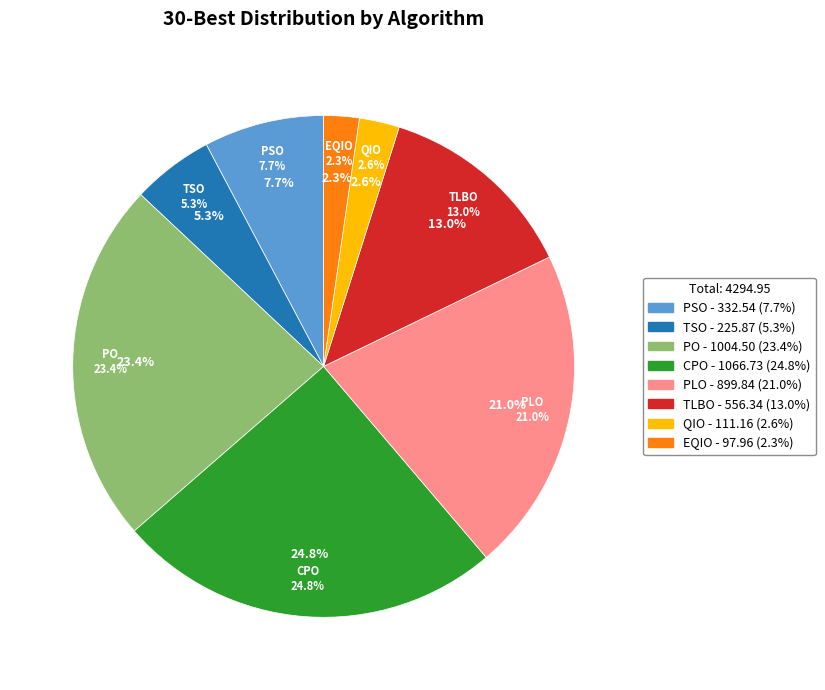

What percentage is the TSO slice, to the nearest percent?

5%